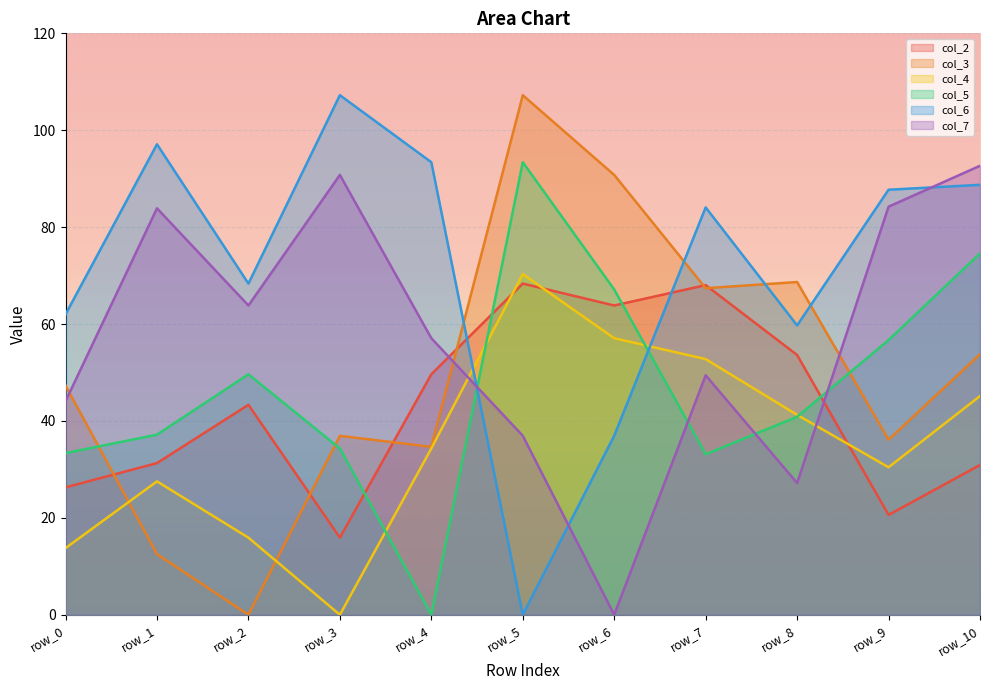

How many lines are shown in the chart?

6